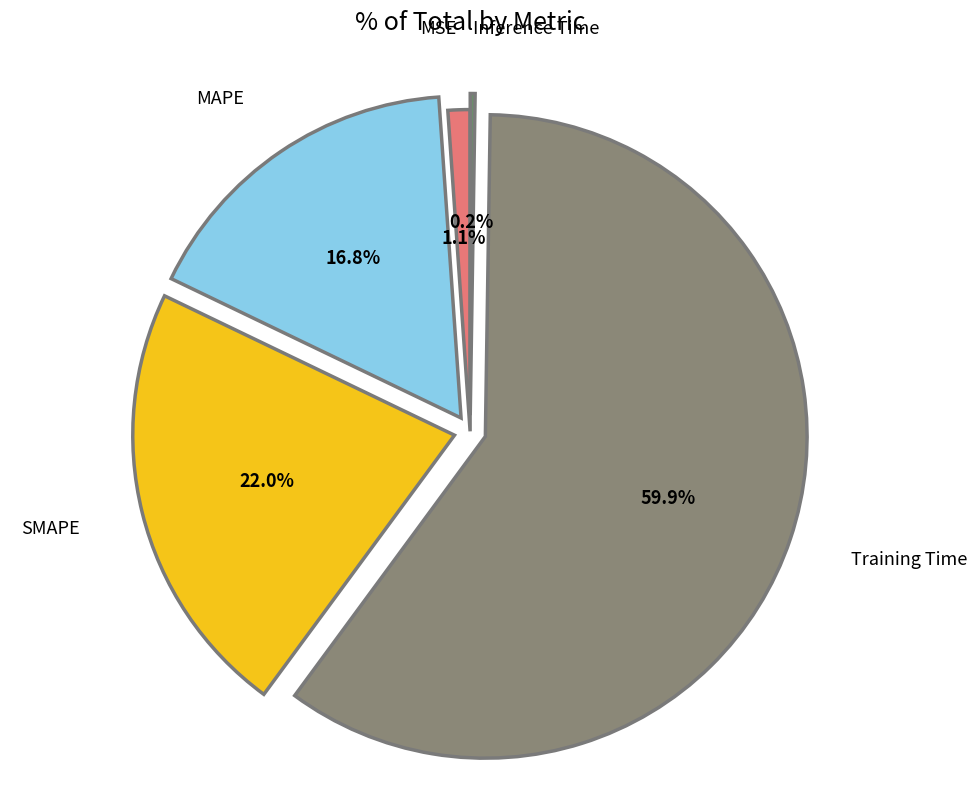

Is Training Time the majority of the pie?

Yes